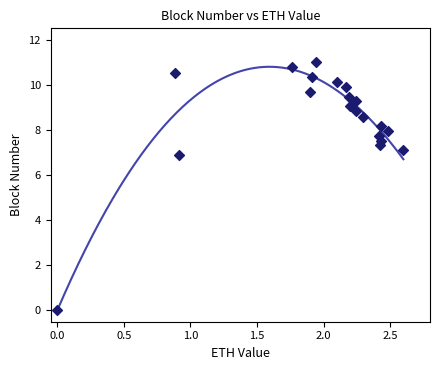

What Y value in the scatter plot is closest to 5?

6.9